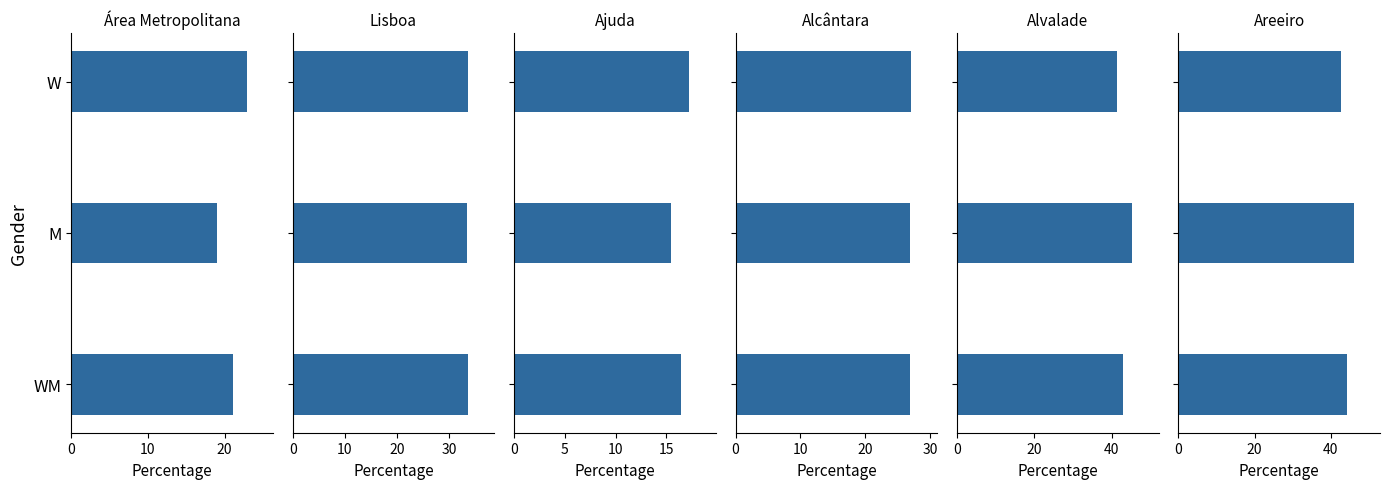

Which has a higher value, W or WM?

W